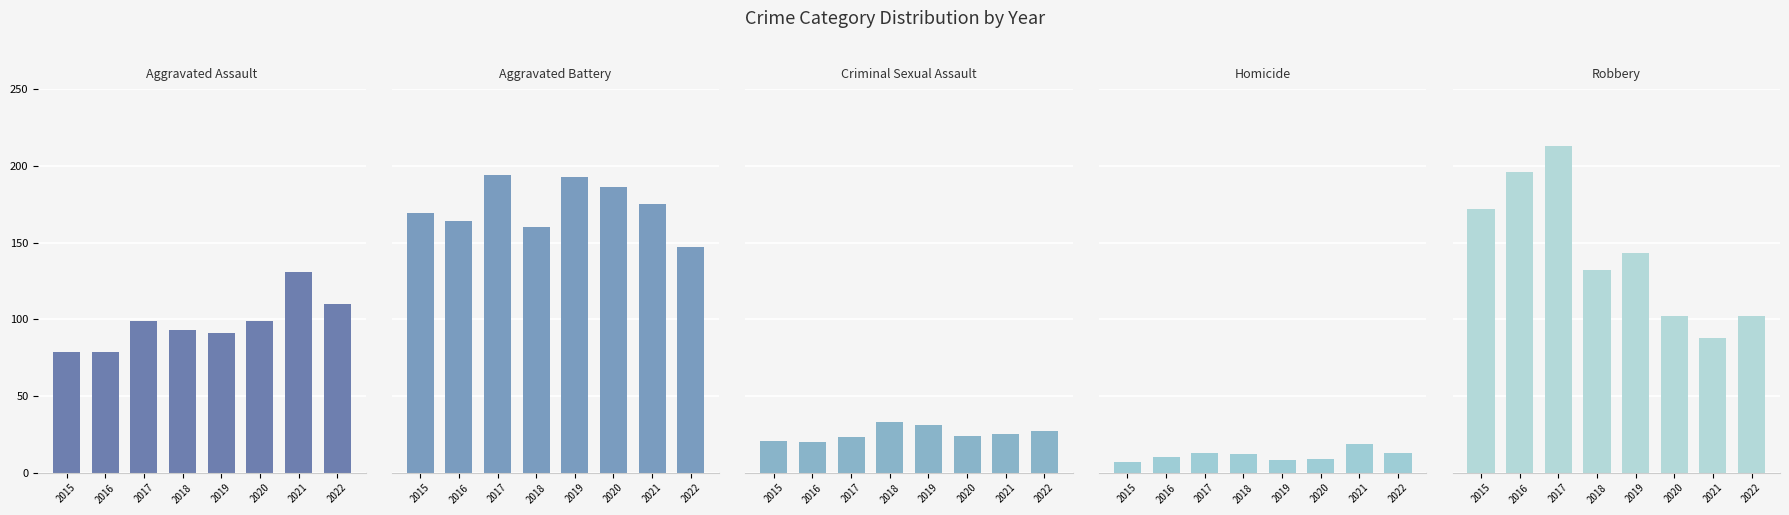

The value of Robbery at 2016 is 43. True or false?

False